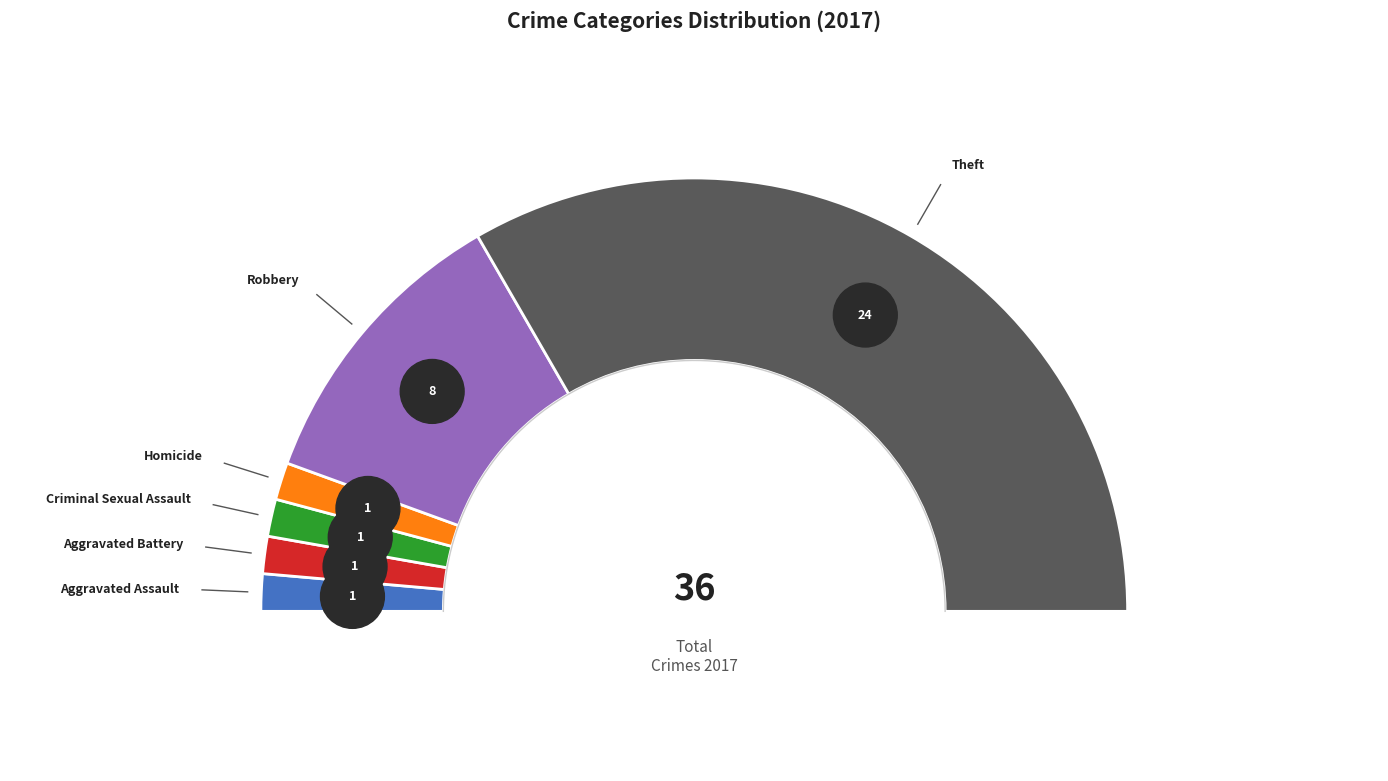

Does any single category account for the majority?

No